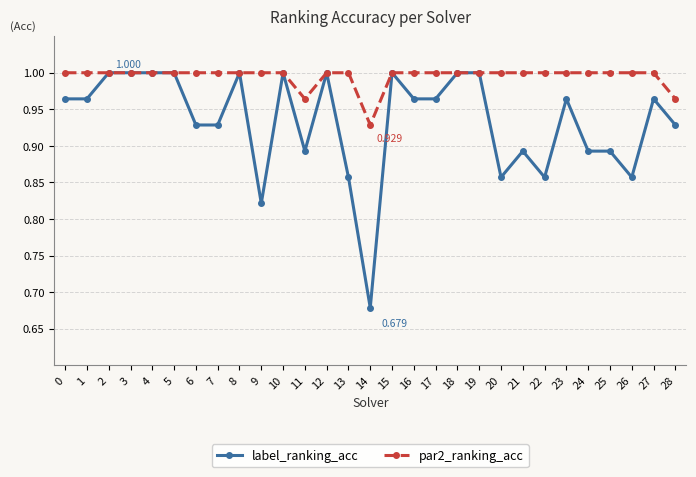

What is the difference between the maximum and minimum values in the par2_ranking_acc series?

0.1